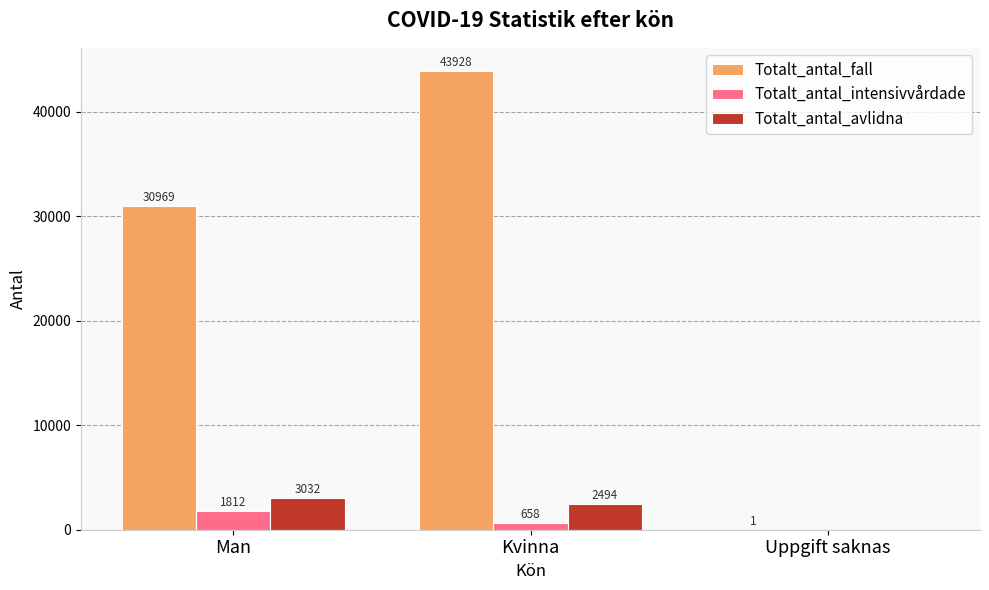

How many groups of bars are there?

3